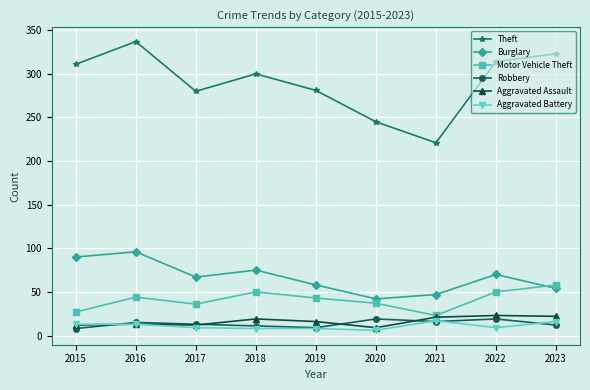

True or false: Theft has more than 2 interior local peaks.

False